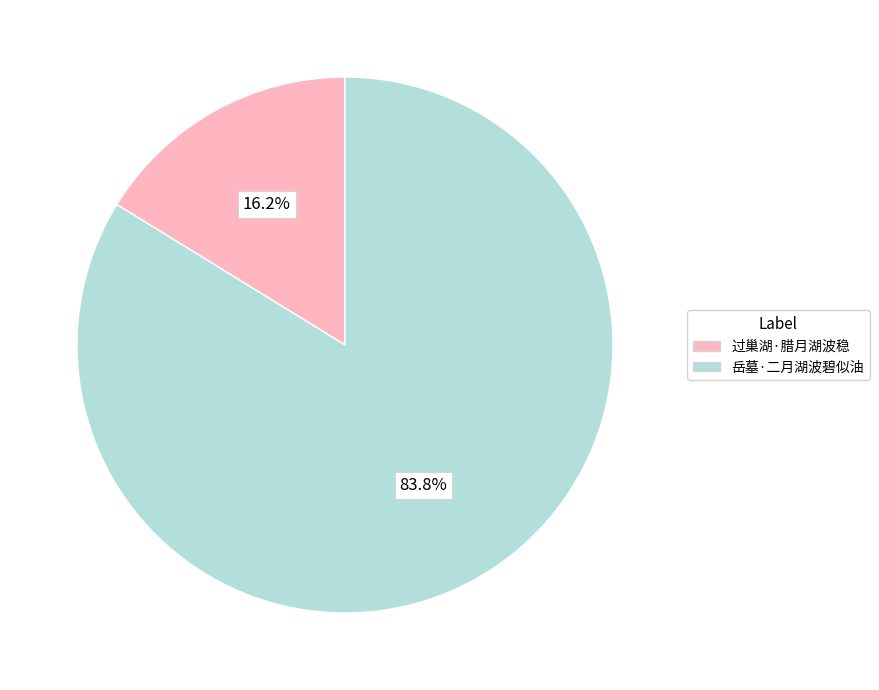

To the nearest percent, what portion does 过巢湖·腊月湖波稳 represent?

16%